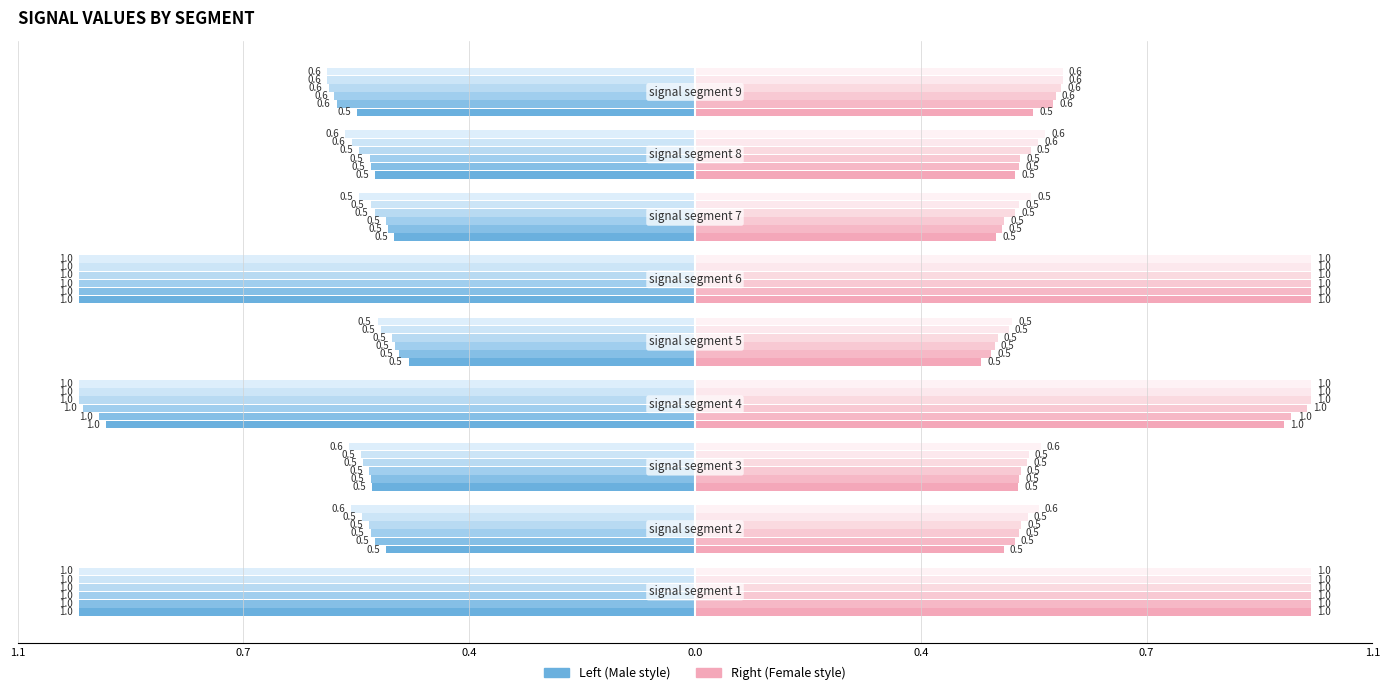

Reading left to right, transcribe all the data shown in this chart.

Signal_Value_50: 1.0	0.5	0.5	1.0	0.5	1.0	0.5	0.5	0.5
Signal_Value_51: 1.0	0.5	0.5	1.0	0.5	1.0	0.5	0.5	0.6
Signal_Value_52: 1.0	0.5	0.5	1.0	0.5	1.0	0.5	0.5	0.6
Signal_Value_53: 1.0	0.5	0.5	1.0	0.5	1.0	0.5	0.5	0.6
Signal_Value_54: 1.0	0.5	0.5	1.0	0.5	1.0	0.5	0.6	0.6
Signal_Value_55: 1.0	0.6	0.6	1.0	0.5	1.0	0.5	0.6	0.6